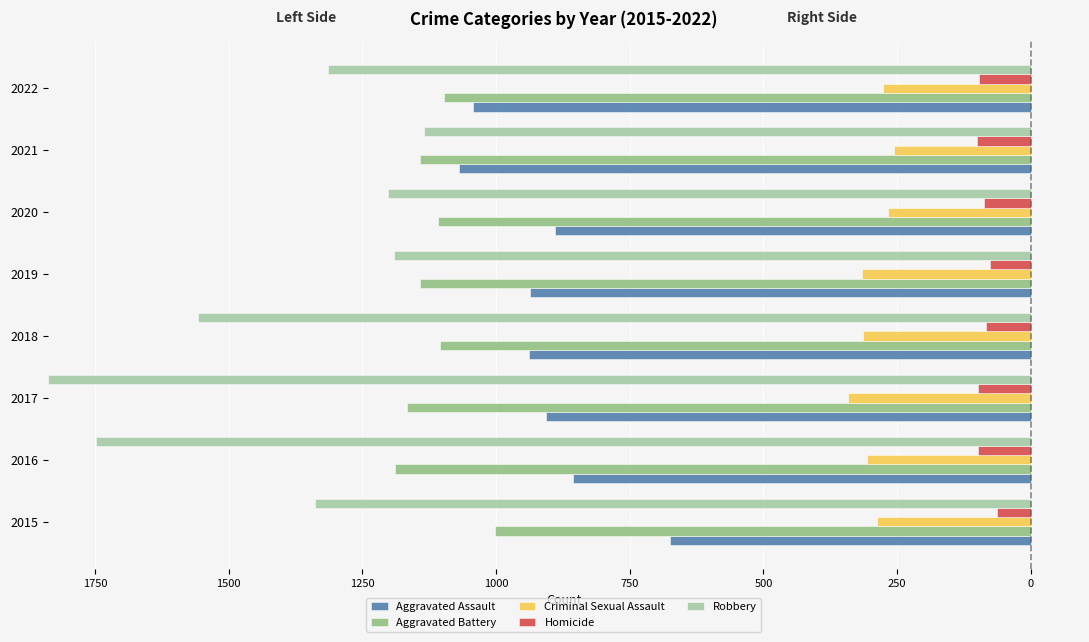

What is the approximate value of Aggravated Battery at 2017?

1166.5